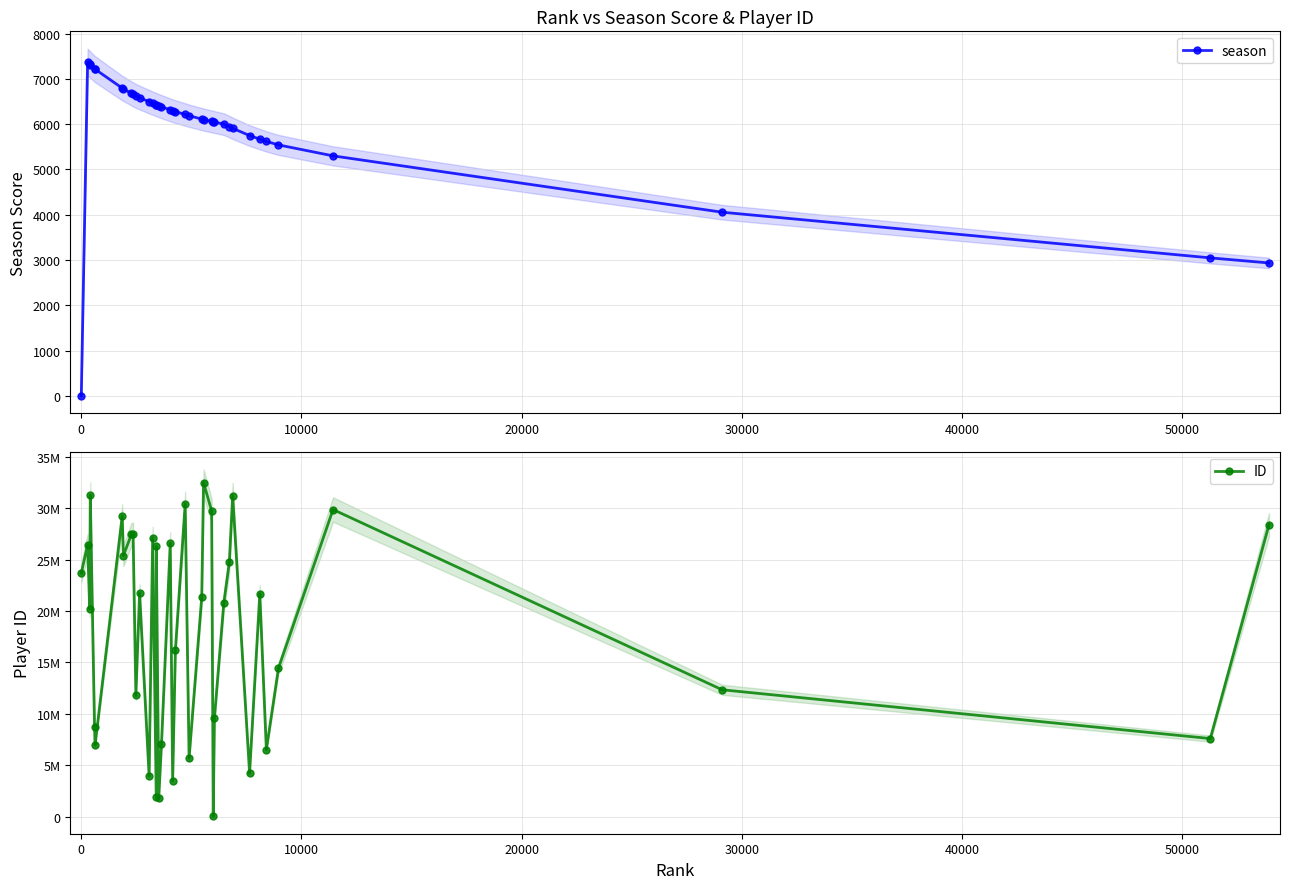

How many values in the season series are below 6279?

19